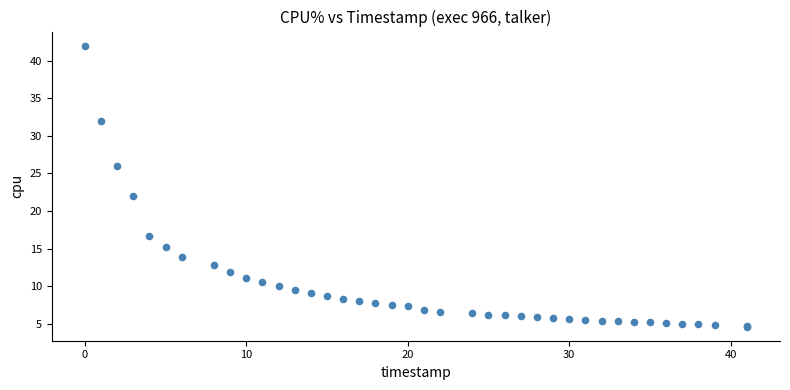

What Y value in the scatter plot is closest to 23?

22.0